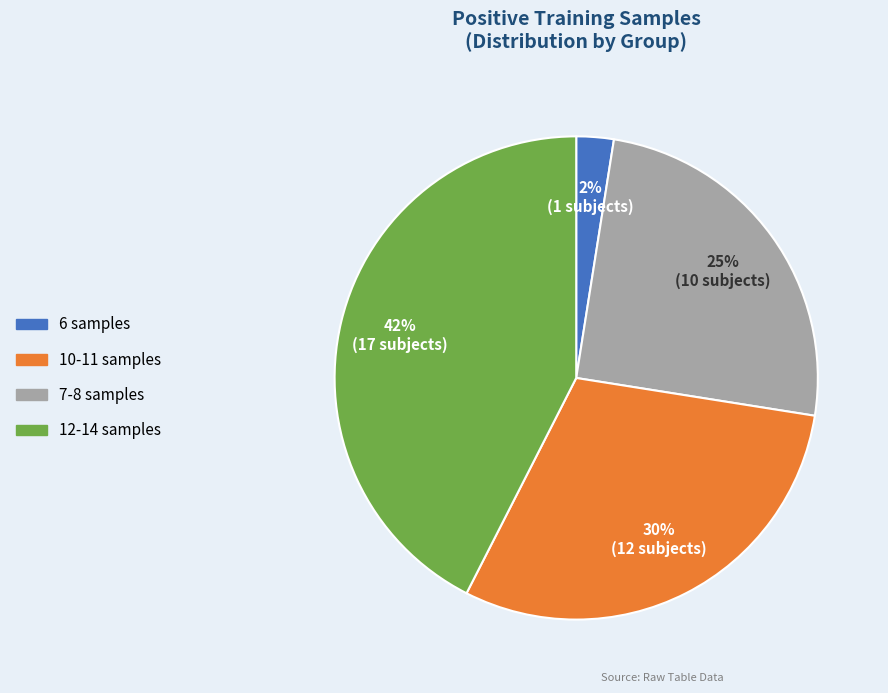

To the nearest percent, what is the difference between the largest and smallest slice percentages?

40%